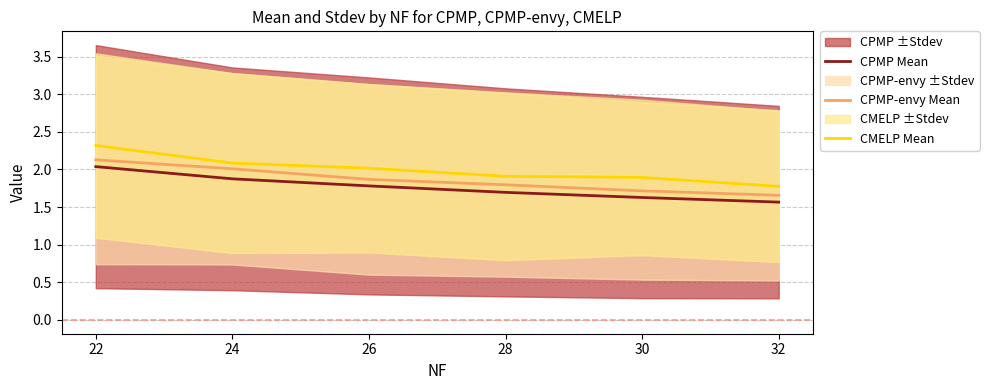

Reading left to right, list all the values displayed in this chart.

CPMP Mean: 22=2.0	24=1.9	26=1.8	28=1.7	30=1.6	32=1.6
CPMP-envy Mean: 22=2.1	24=2.0	26=1.9	28=1.8	30=1.7	32=1.7
CMELP Mean: 22=2.3	24=2.1	26=2.0	28=1.9	30=1.9	32=1.8